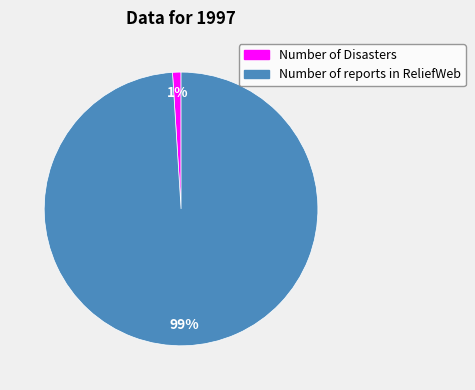

Which category has the biggest portion of the pie?

Number of reports in ReliefWeb